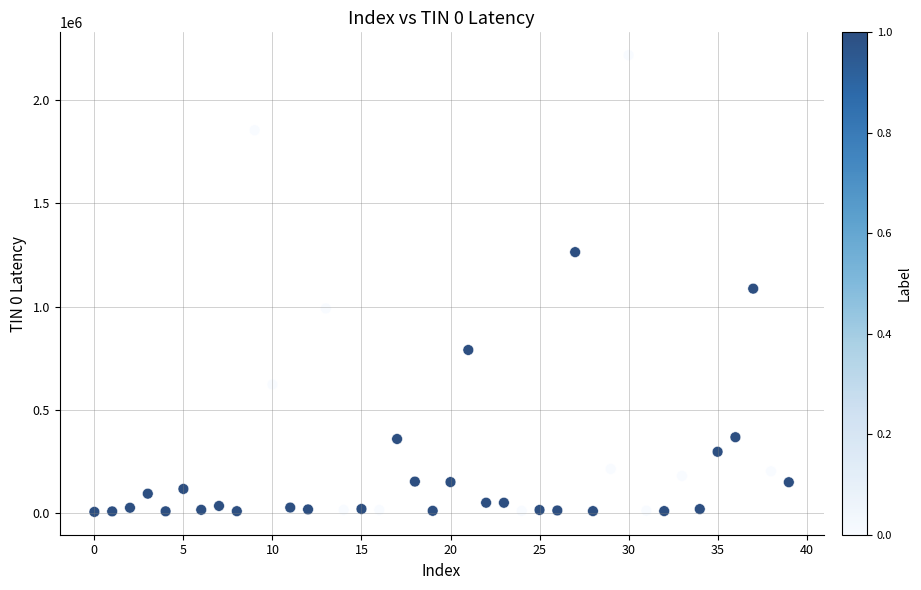

What Y value in the scatter plot is closest to 1111746?

1086932